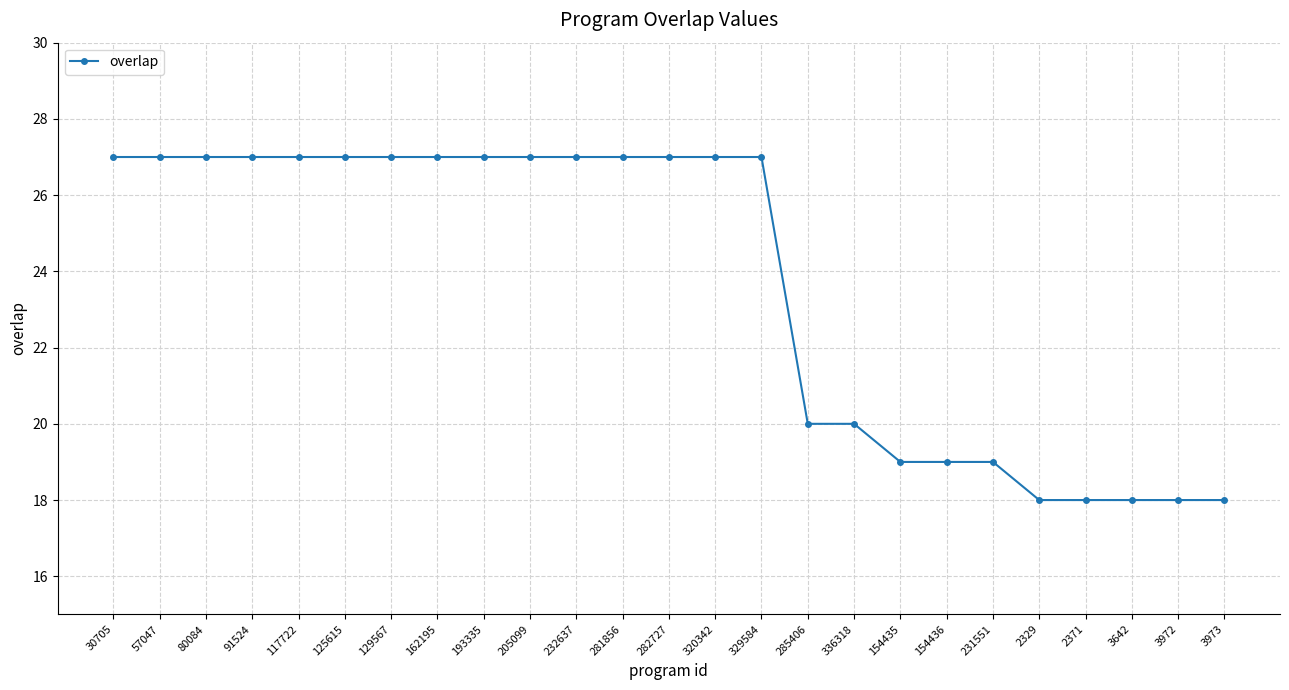

Reading left to right, what are all the values shown in this chart?

30705=27	57047=27	80084=27	91524=27	117722=27	125615=27	129567=27	162195=27	193335=27	205099=27	232637=27	281856=27	282727=27	320342=27	329584=27	285406=20	336318=20	154435=19	154436=19	231551=19	2329=18	2371=18	3642=18	3972=18	3973=18